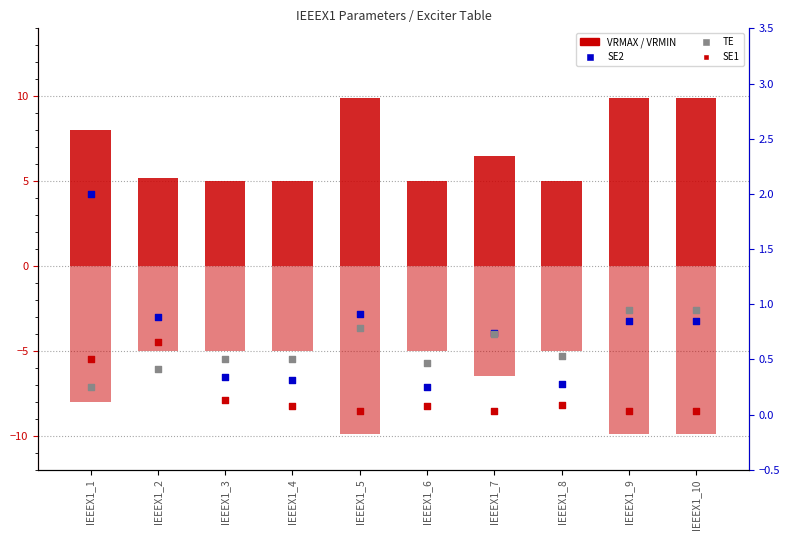

At which category is the sum across all series the highest?

IEEEX1_1